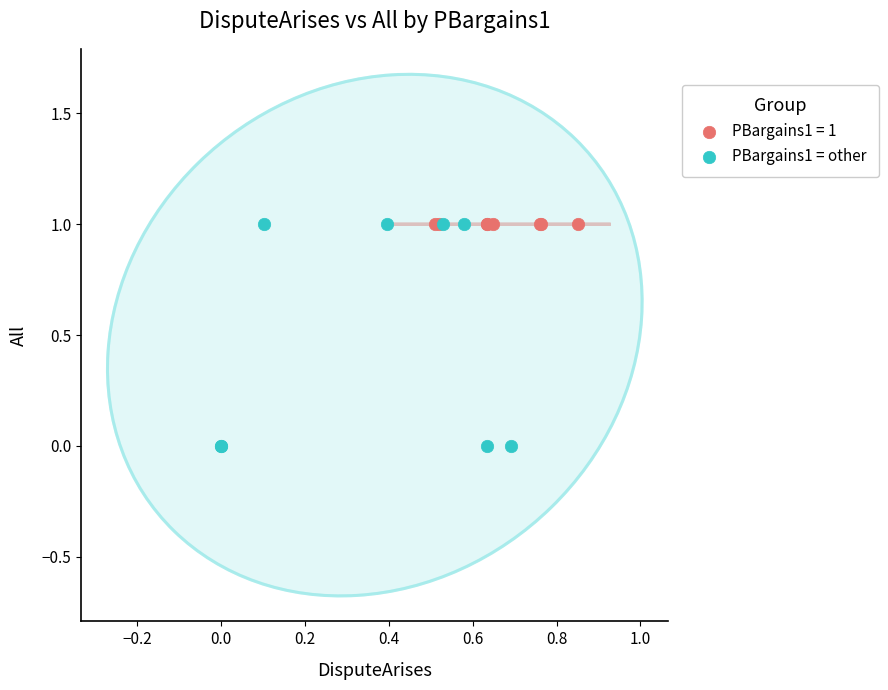

Which series contains the lowest Y value?

PBargains1 = other